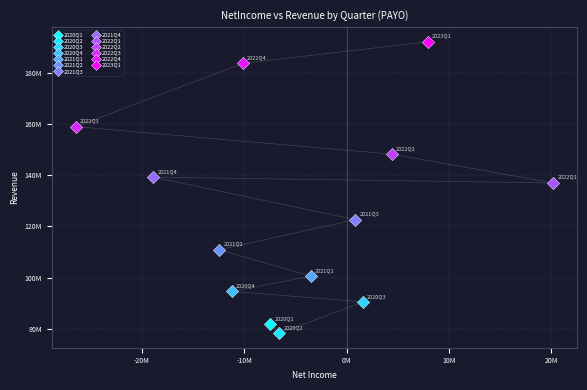

What are all the series names shown in the legend?

2020Q1, 2020Q2, 2020Q3, 2020Q4, 2021Q1, 2021Q2, 2021Q3, 2021Q4, 2022Q1, 2022Q2, 2022Q3, 2022Q4, 2023Q1